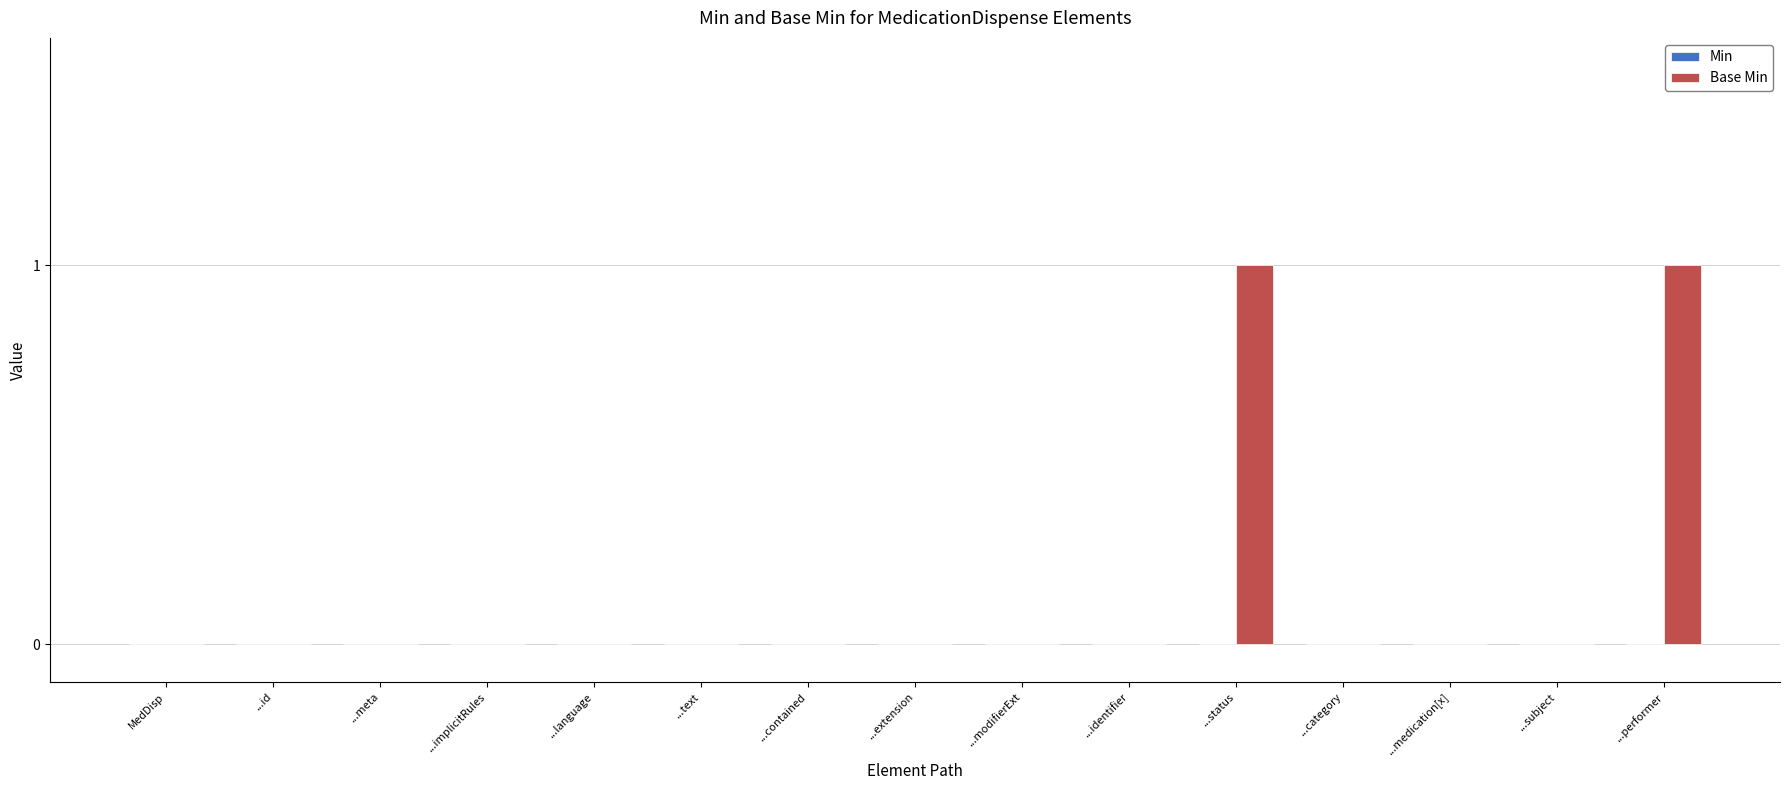

Is it true that the value at ...identifier is 0?

True